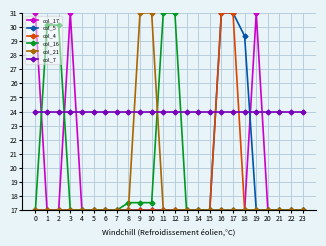

What value does the col_5 series have at 10?

17.0